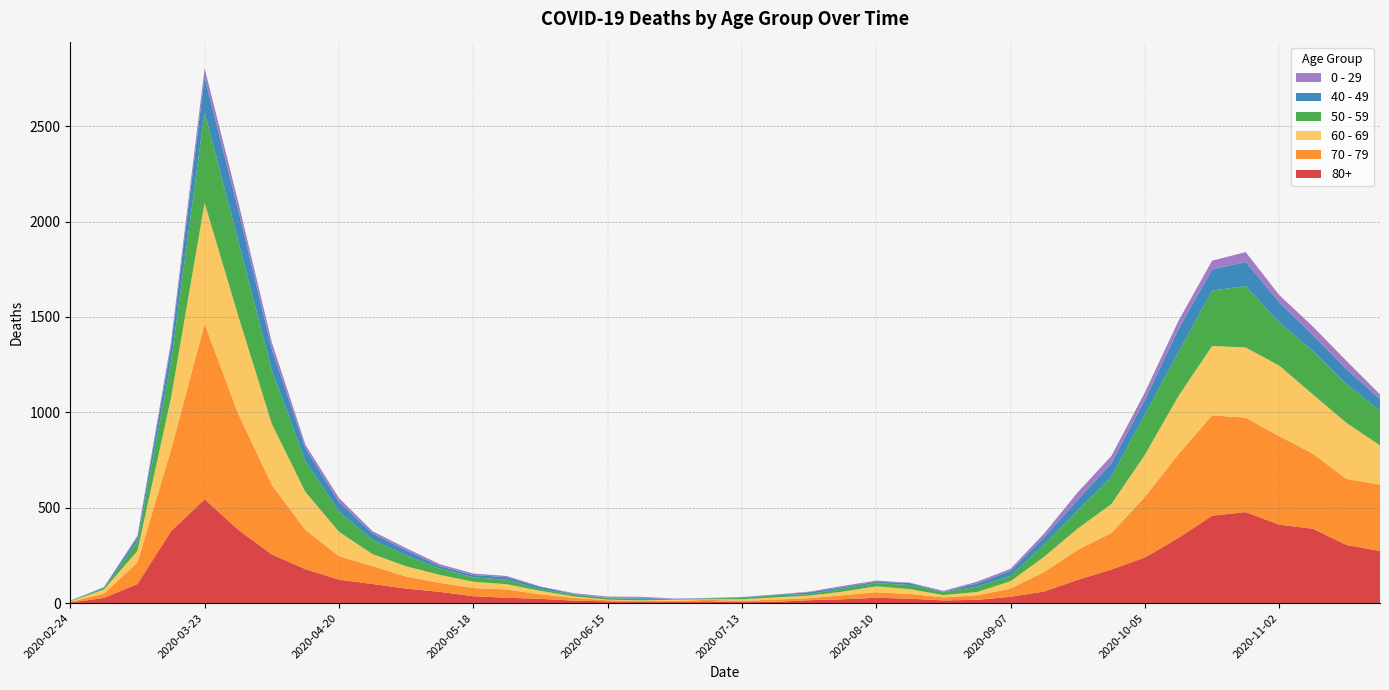

Reading left to right, what are all the values shown in this chart?

80+: 2020-02-24=3	2020-03-02=27	2020-03-09=100	2020-03-16=377	2020-03-23=544	2020-03-30=385	2020-04-06=255	2020-04-13=178	2020-04-20=123	2020-04-27=100	2020-05-04=76	2020-05-11=59	2020-05-18=36	2020-05-25=28	2020-06-01=22	2020-06-08=13	2020-06-15=9	2020-06-22=6	2020-06-29=7	2020-07-06=9	2020-07-13=5	2020-07-20=7	2020-07-27=15	2020-08-03=20	2020-08-10=28	2020-08-17=23	2020-08-24=14	2020-08-31=17	2020-09-07=33	2020-09-14=61	2020-09-21=122	2020-09-28=176	2020-10-05=239	2020-10-12=342	2020-10-19=458	2020-10-26=477	2020-11-02=411	2020-11-09=390	2020-11-16=305	2020-11-23=273
70 - 79: 2020-02-24=4	2020-03-02=22	2020-03-09=113	2020-03-16=427	2020-03-23=920	2020-03-30=608	2020-04-06=365	2020-04-13=206	2020-04-20=123	2020-04-27=94	2020-05-04=63	2020-05-11=47	2020-05-18=43	2020-05-25=43	2020-06-01=24	2020-06-08=14	2020-06-15=6	2020-06-22=5	2020-06-29=5	2020-07-06=8	2020-07-13=7	2020-07-20=11	2020-07-27=11	2020-08-03=21	2020-08-10=29	2020-08-17=25	2020-08-24=16	2020-08-31=24	2020-09-07=43	2020-09-14=102	2020-09-21=157	2020-09-28=191	2020-10-05=318	2020-10-12=439	2020-10-19=526	2020-10-26=495	2020-11-02=464	2020-11-09=394	2020-11-16=346	2020-11-23=348
60 - 69: 2020-02-24=2	2020-03-02=22	2020-03-09=61	2020-03-16=272	2020-03-23=634	2020-03-30=514	2020-04-06=320	2020-04-13=199	2020-04-20=128	2020-04-27=63	2020-05-04=54	2020-05-11=42	2020-05-18=33	2020-05-25=28	2020-06-01=18	2020-06-08=8	2020-06-15=3	2020-06-22=3	2020-06-29=6	2020-07-06=3	2020-07-13=8	2020-07-20=12	2020-07-27=13	2020-08-03=19	2020-08-10=31	2020-08-17=25	2020-08-24=12	2020-08-31=17	2020-09-07=39	2020-09-14=80	2020-09-21=112	2020-09-28=152	2020-10-05=221	2020-10-12=305	2020-10-19=364	2020-10-26=368	2020-11-02=370	2020-11-09=310	2020-11-16=294	2020-11-23=206
50 - 59: 2020-02-24=3	2020-03-02=7	2020-03-09=48	2020-03-16=190	2020-03-23=475	2020-03-30=392	2020-04-06=281	2020-04-13=163	2020-04-20=106	2020-04-27=75	2020-05-04=57	2020-05-11=33	2020-05-18=23	2020-05-25=23	2020-06-01=9	2020-06-08=10	2020-06-15=8	2020-06-22=9	2020-06-29=3	2020-07-06=5	2020-07-13=6	2020-07-20=12	2020-07-27=8	2020-08-03=16	2020-08-10=16	2020-08-17=22	2020-08-24=15	2020-08-31=28	2020-09-07=28	2020-09-14=64	2020-09-21=95	2020-09-28=142	2020-10-05=212	2020-10-12=230	2020-10-19=290	2020-10-26=322	2020-11-02=227	2020-11-09=228	2020-11-16=202	2020-11-23=182
40 - 49: 2020-02-24=0	2020-03-02=5	2020-03-09=21	2020-03-16=79	2020-03-23=183	2020-03-30=163	2020-04-06=111	2020-04-13=66	2020-04-20=51	2020-04-27=33	2020-05-04=27	2020-05-11=13	2020-05-18=12	2020-05-25=14	2020-06-01=12	2020-06-08=3	2020-06-15=2	2020-06-22=5	2020-06-29=1	2020-07-06=1	2020-07-13=4	2020-07-20=2	2020-07-27=10	2020-08-03=8	2020-08-10=8	2020-08-17=10	2020-08-24=2	2020-08-31=17	2020-09-07=26	2020-09-14=38	2020-09-21=55	2020-09-28=72	2020-10-05=76	2020-10-12=120	2020-10-19=111	2020-10-26=126	2020-11-02=105	2020-11-09=83	2020-11-16=80	2020-11-23=60
0 - 29: 2020-02-24=1	2020-03-02=0	2020-03-09=10	2020-03-16=25	2020-03-23=47	2020-03-30=42	2020-04-06=36	2020-04-13=19	2020-04-20=20	2020-04-27=12	2020-05-04=11	2020-05-11=10	2020-05-18=8	2020-05-25=6	2020-06-01=2	2020-06-08=4	2020-06-15=6	2020-06-22=5	2020-06-29=2	2020-07-06=1	2020-07-13=2	2020-07-20=1	2020-07-27=3	2020-08-03=6	2020-08-10=6	2020-08-17=2	2020-08-24=5	2020-08-31=9	2020-09-07=11	2020-09-14=20	2020-09-21=40	2020-09-28=38	2020-10-05=39	2020-10-12=44	2020-10-19=46	2020-10-26=52	2020-11-02=38	2020-11-09=45	2020-11-16=43	2020-11-23=25